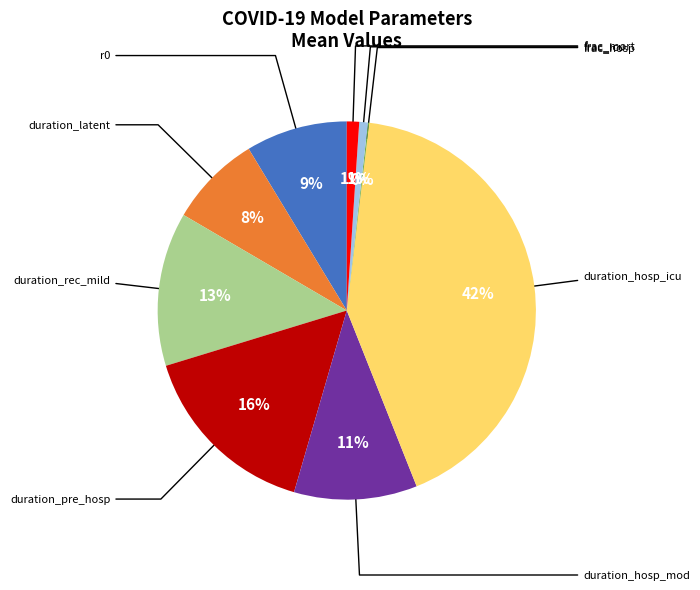

Is there a majority slice in this chart?

No